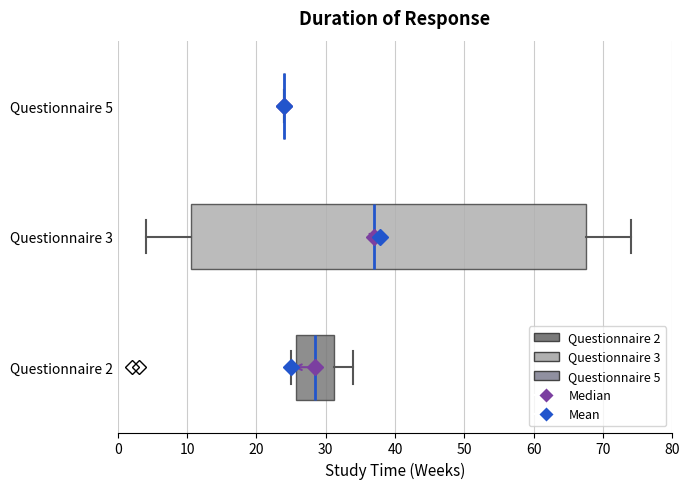

Which box is the widest, from its left edge to its right edge?

Questionnaire 3